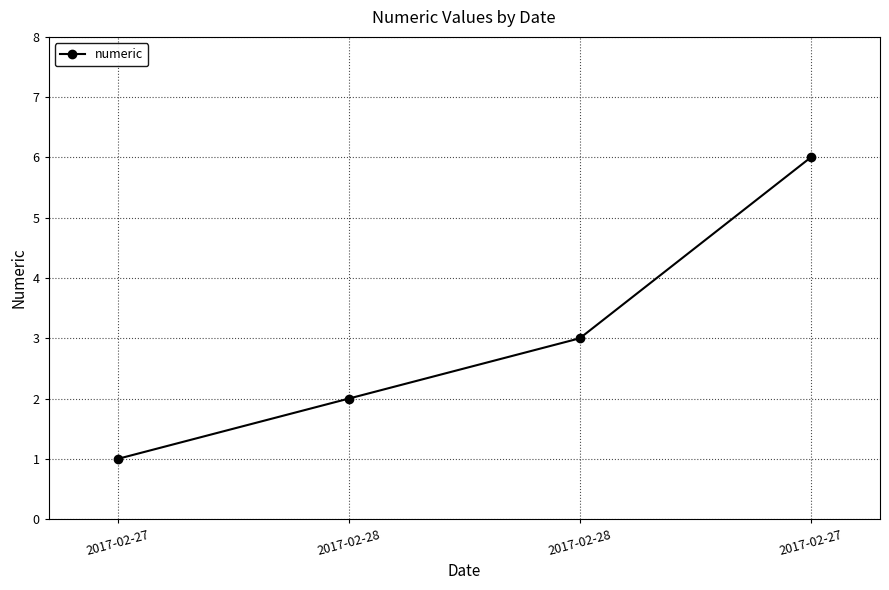

How many categories are shown in the chart?

4